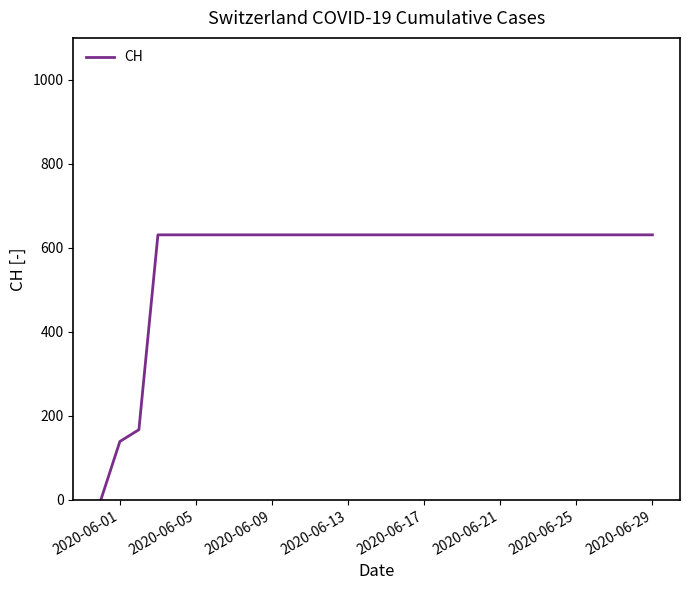

What is the difference between the maximum and minimum values?

631